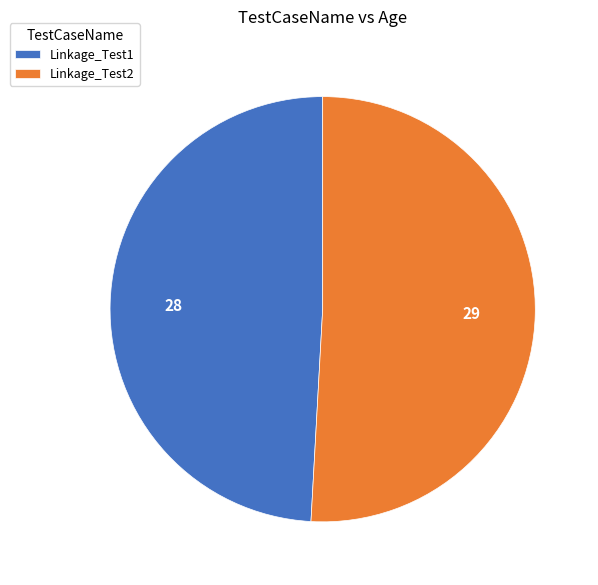

Rank the categories by value from lowest to highest.

Linkage_Test1, Linkage_Test2